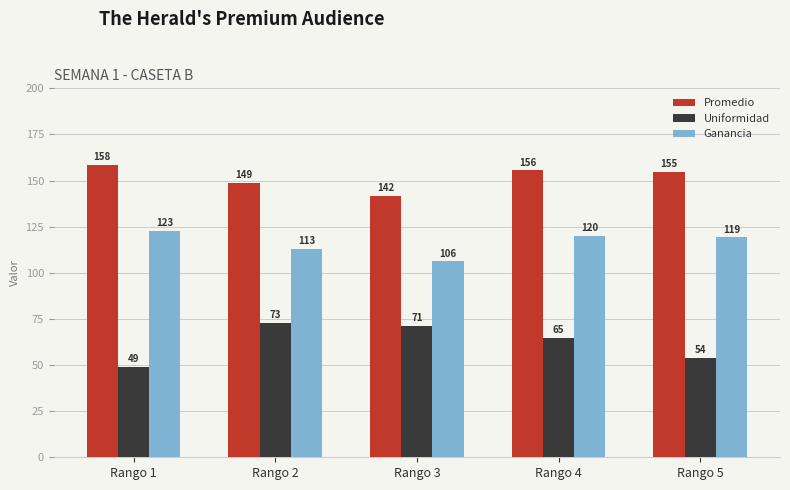

What is the value of the Uniformidad bar at the 4th from the left?

64.7